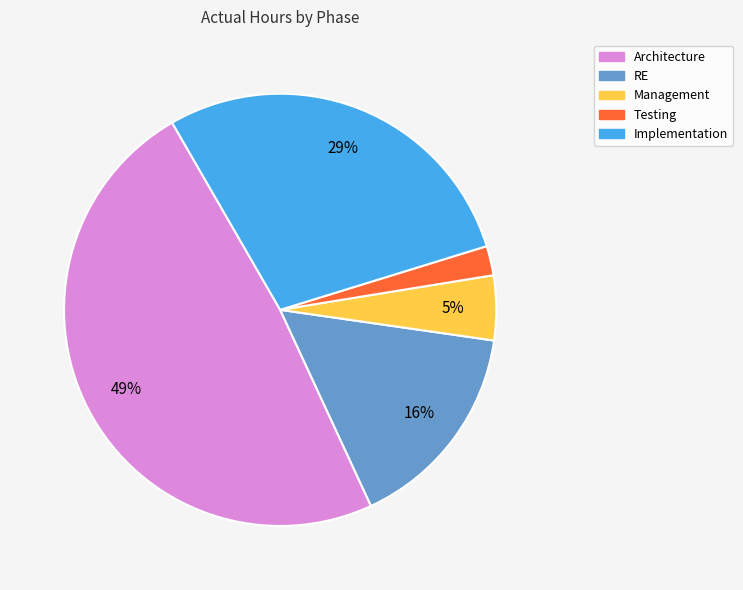

Do Architecture and RE together represent more than half of the pie?

Yes